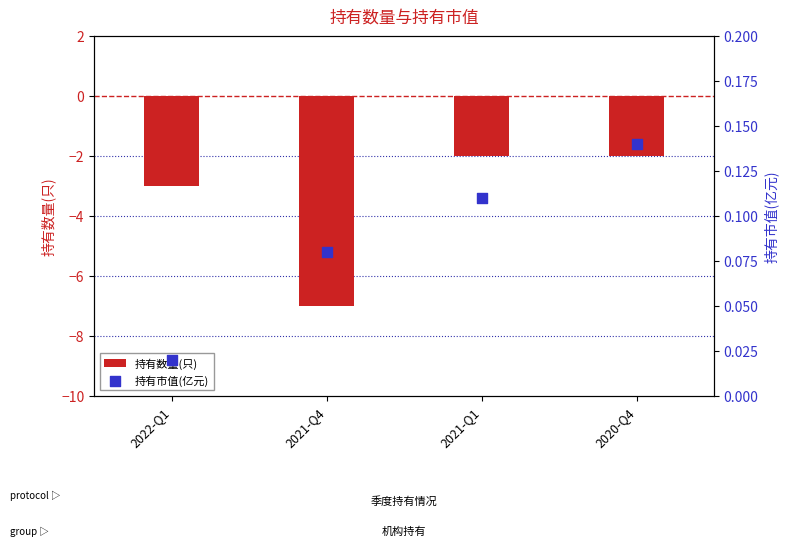

Is the value of 持有数量(只) at 2021-Q1 greater than the value of 持有市值(亿元) at 2021-Q1?

No